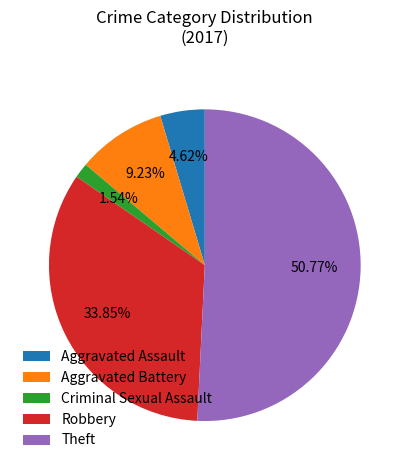

Do Robbery and Theft together represent more than half of the pie?

Yes